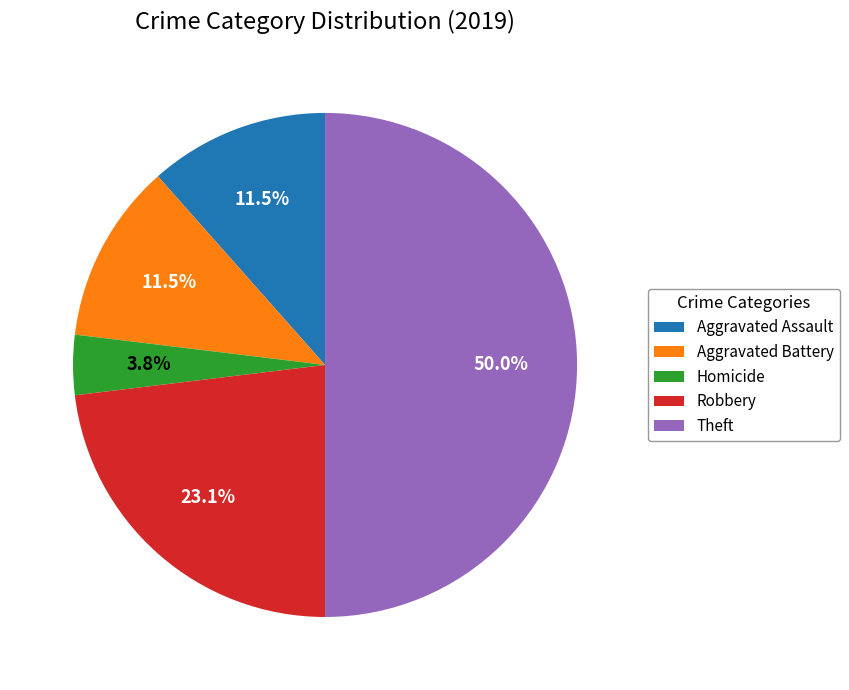

To the nearest percent, what is the difference between the largest and smallest slice percentages?

46%